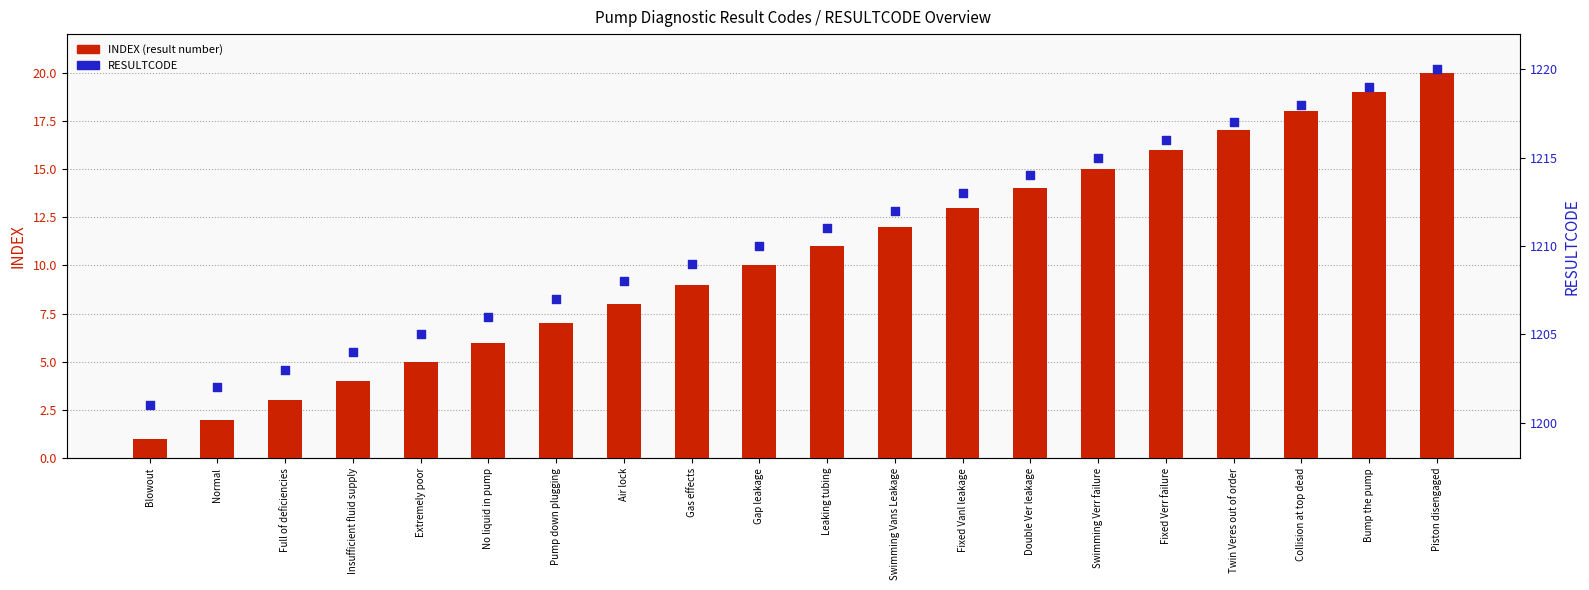

What is the total value across all series at Extremely poor?

1210